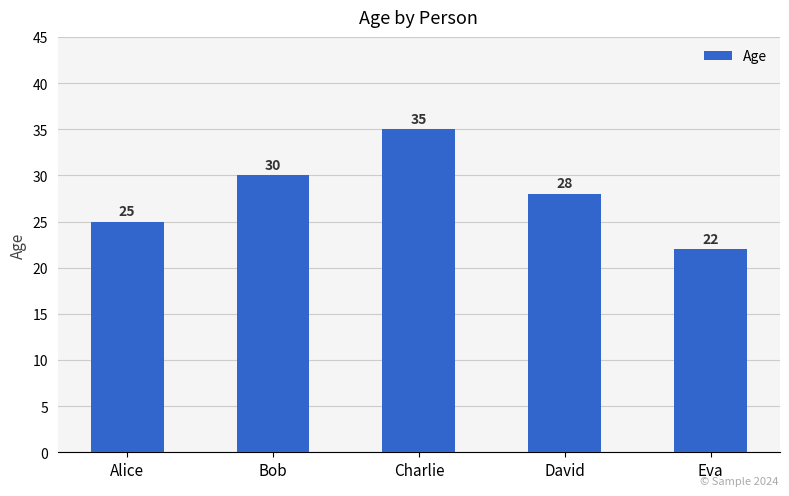

Reading right to left, list all the values displayed in this chart.

Eva=22	David=28	Charlie=35	Bob=30	Alice=25